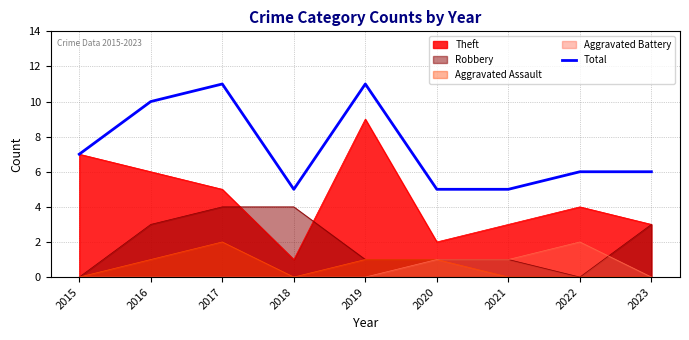

Rank the categories by value from lowest to highest.

2018, 2020, 2021, 2022, 2023, 2015, 2016, 2017, 2019